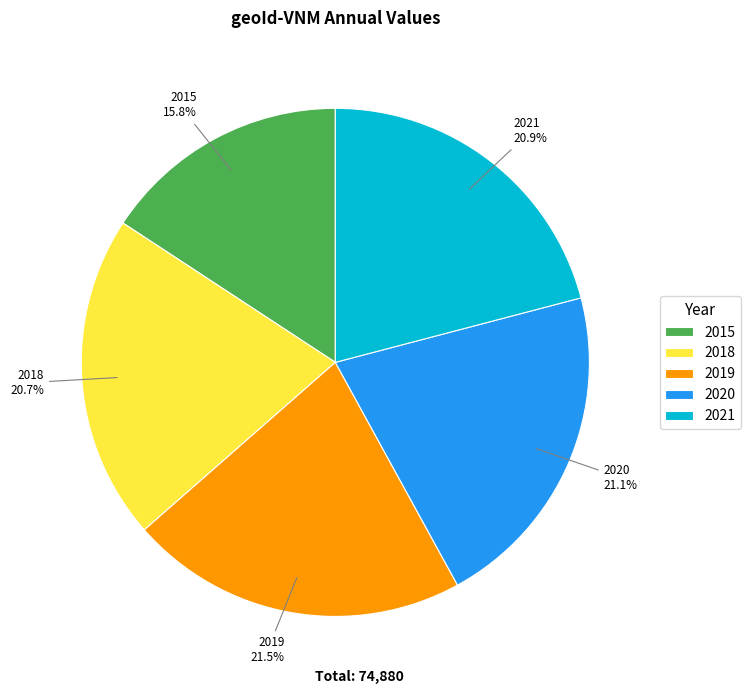

What percentage is the 2020 slice, to the nearest percent?

21%